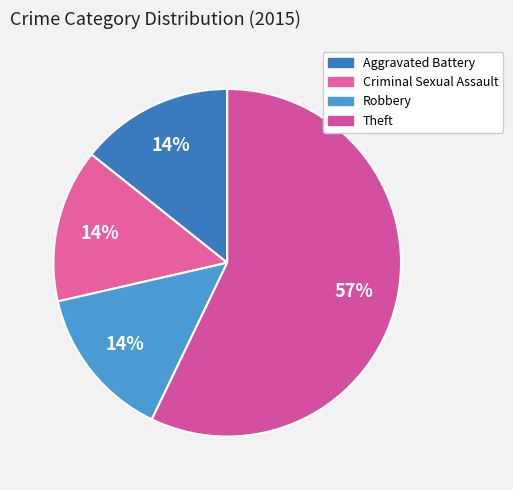

How many slices are in this pie chart?

4